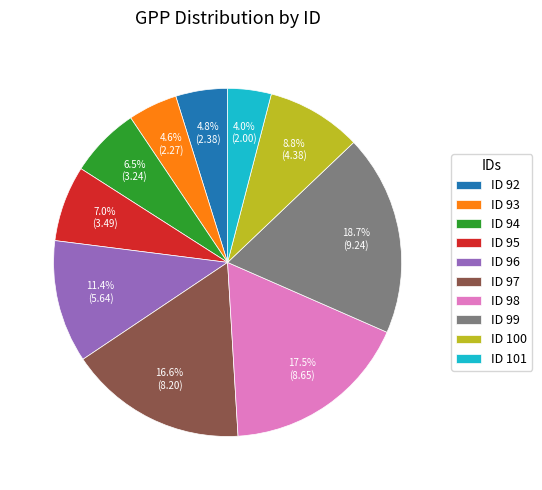

How many segments does this pie chart have?

10